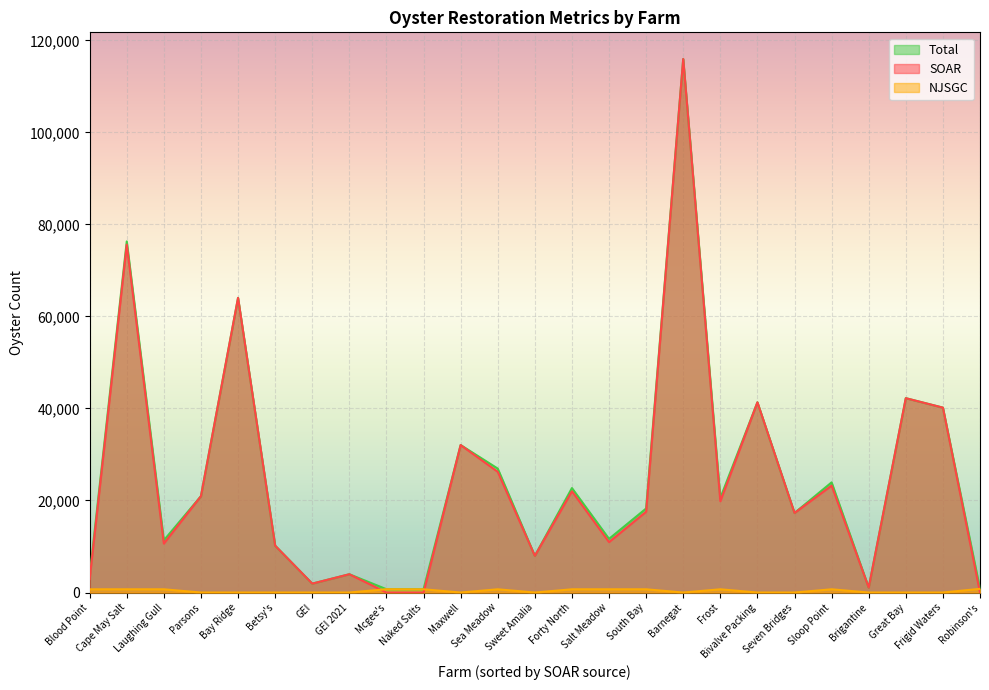

Between Brigantine and Robinson's, which is larger?

Brigantine